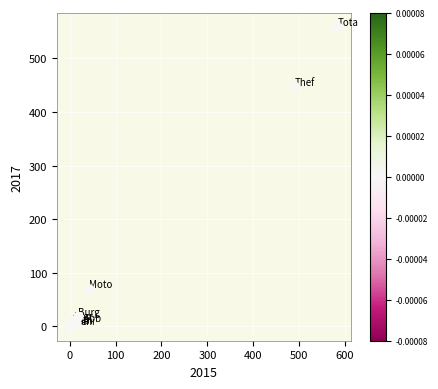

What Y value in the scatter plot is closest to 279?

447